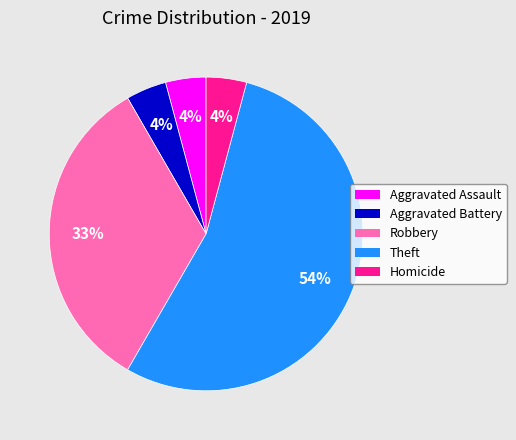

How many segments does this pie chart have?

5